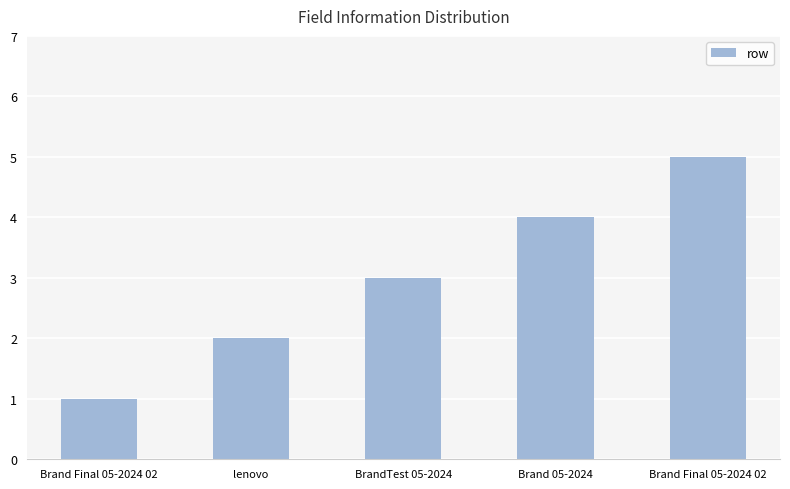

Is it true that the value at Brand Final 05-2024 02 is 1?

True